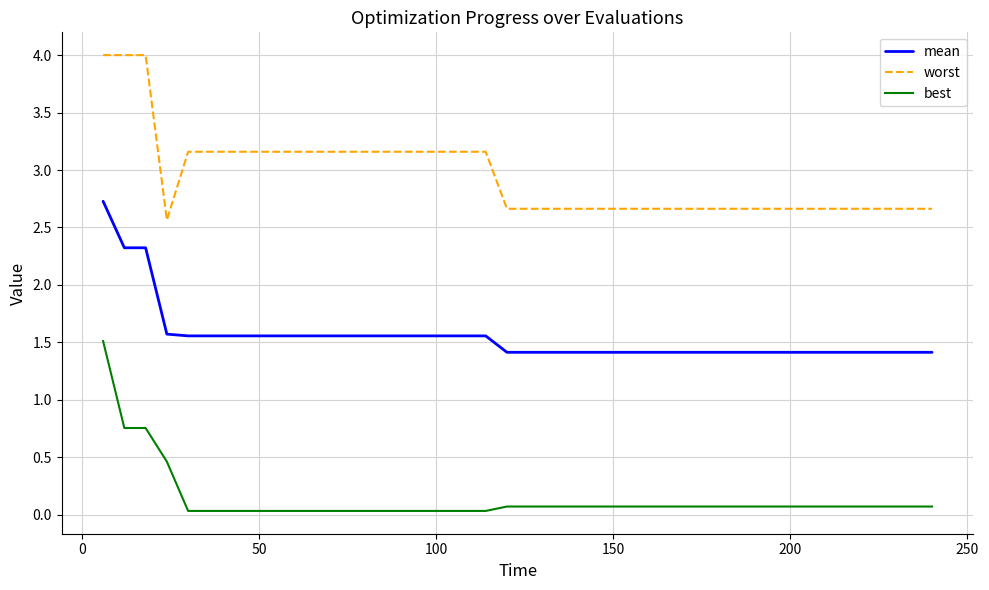

What is the maximum value shown in the chart?

4.0